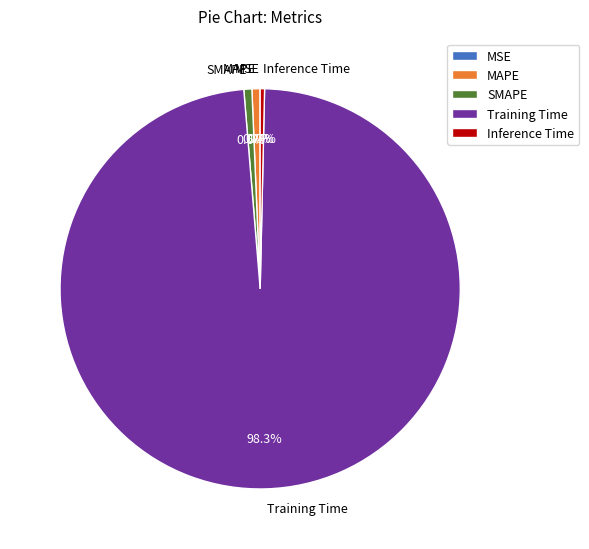

Which category has the biggest portion of the pie?

Training Time